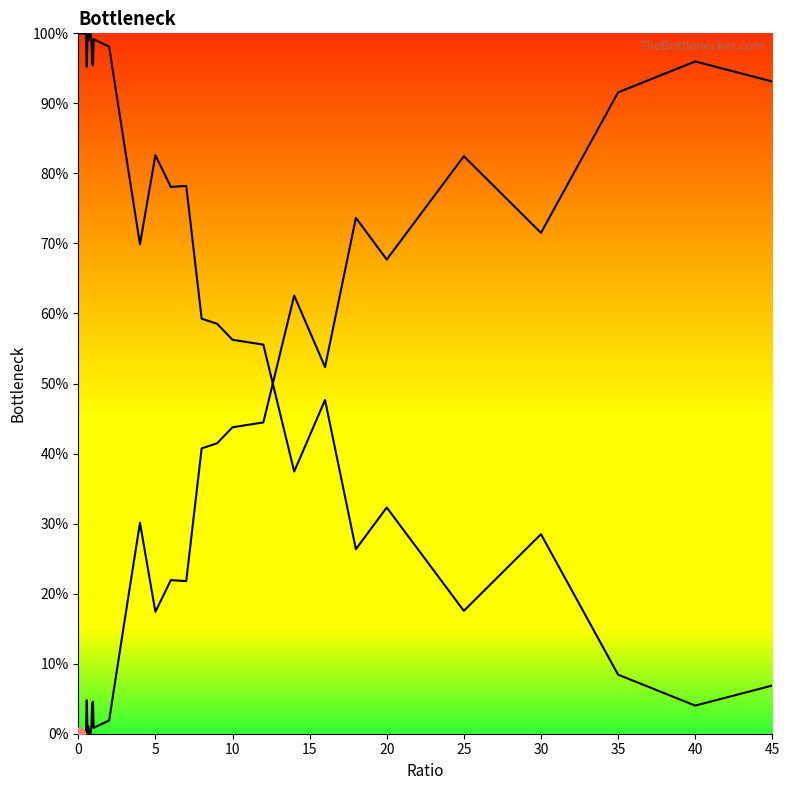

Does the chart have visible grid lines?

No